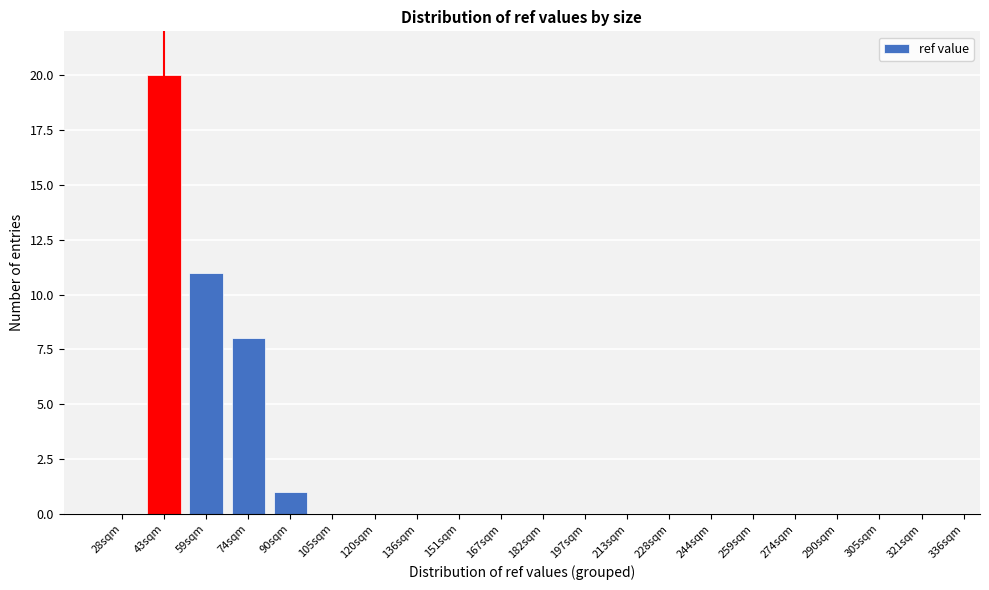

Reading left to right, what are all the values shown in this chart?

28sqm=0	43sqm=20	59sqm=11	74sqm=8	90sqm=1	105sqm=0	120sqm=0	136sqm=0	151sqm=0	167sqm=0	182sqm=0	197sqm=0	213sqm=0	228sqm=0	244sqm=0	259sqm=0	274sqm=0	290sqm=0	305sqm=0	321sqm=0